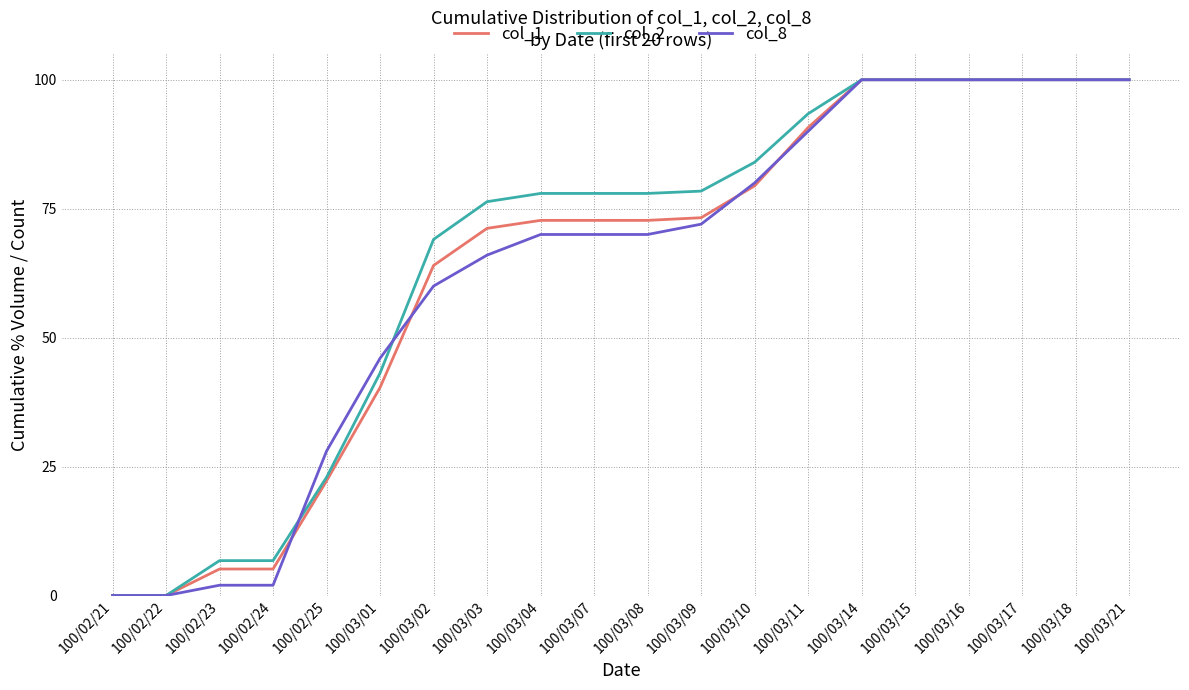

How many col_8 values are between 46 and 100?

15